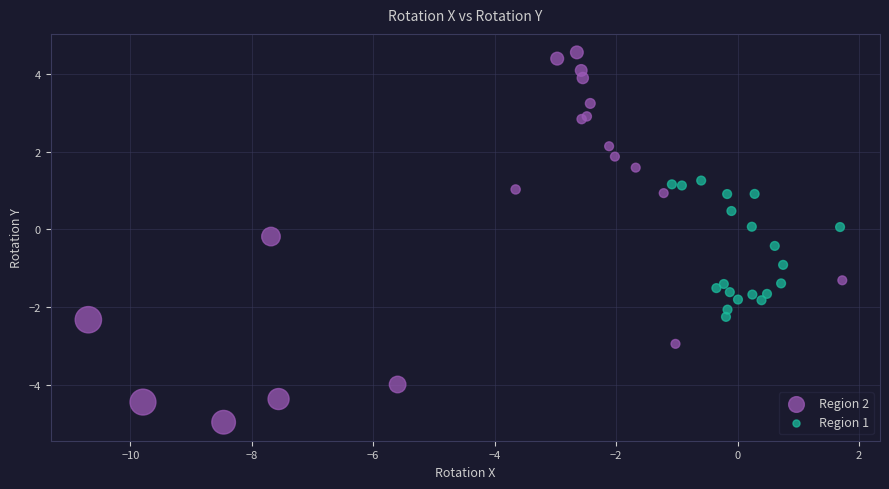

Which series has the largest Y range (max minus min)?

Region 2